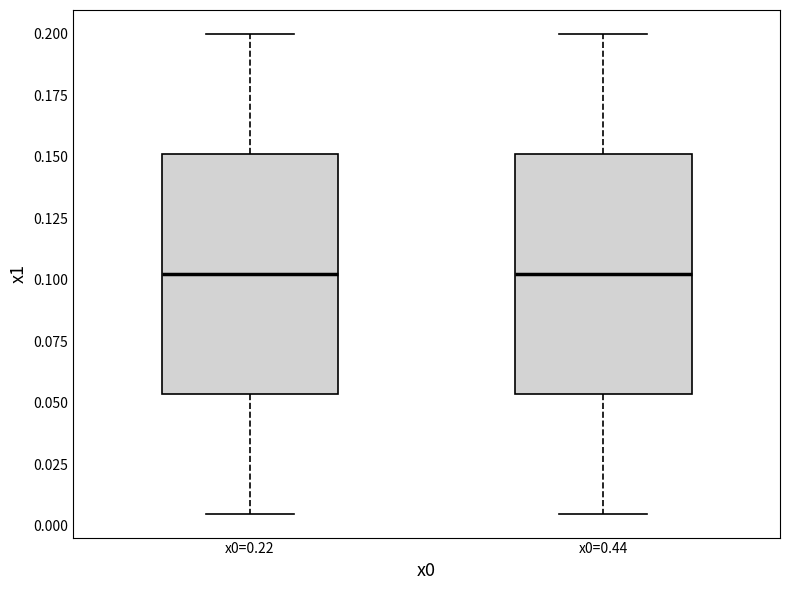

Where does the upper whisker of the box for x0=0.22 end on the y-axis? The values are not printed on the chart, so give them approximately, as read against the axis.

0.200